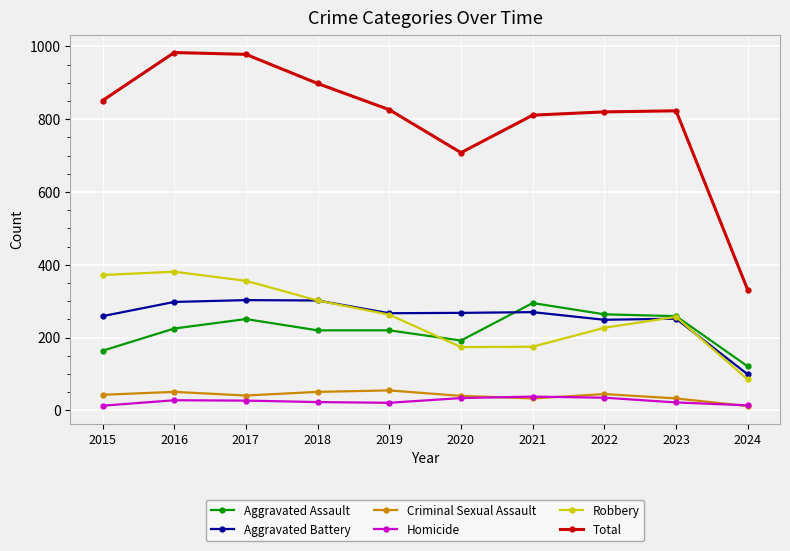

What is the total value across all series at 2017?

1956